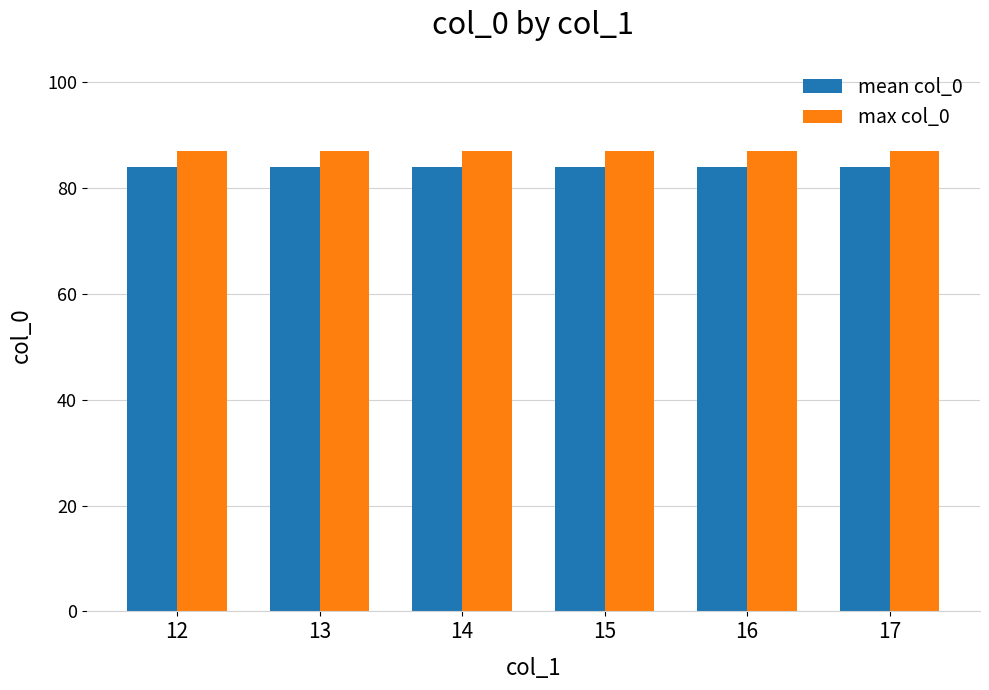

Is the value of mean col_0 at 12 greater than the value of max col_0 at 17?

No